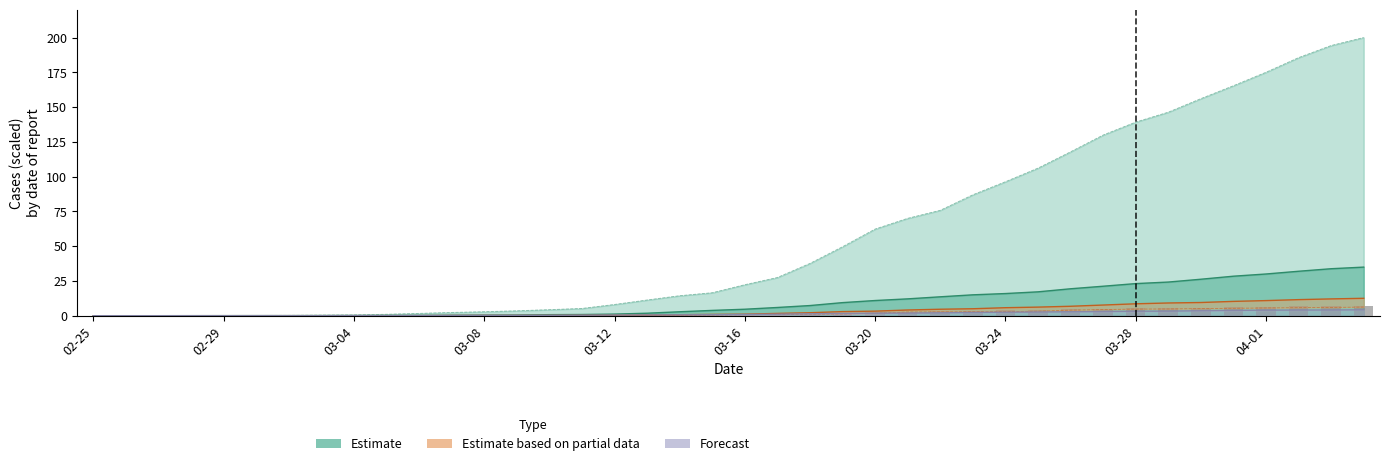

Does the chart contain any negative values?

No